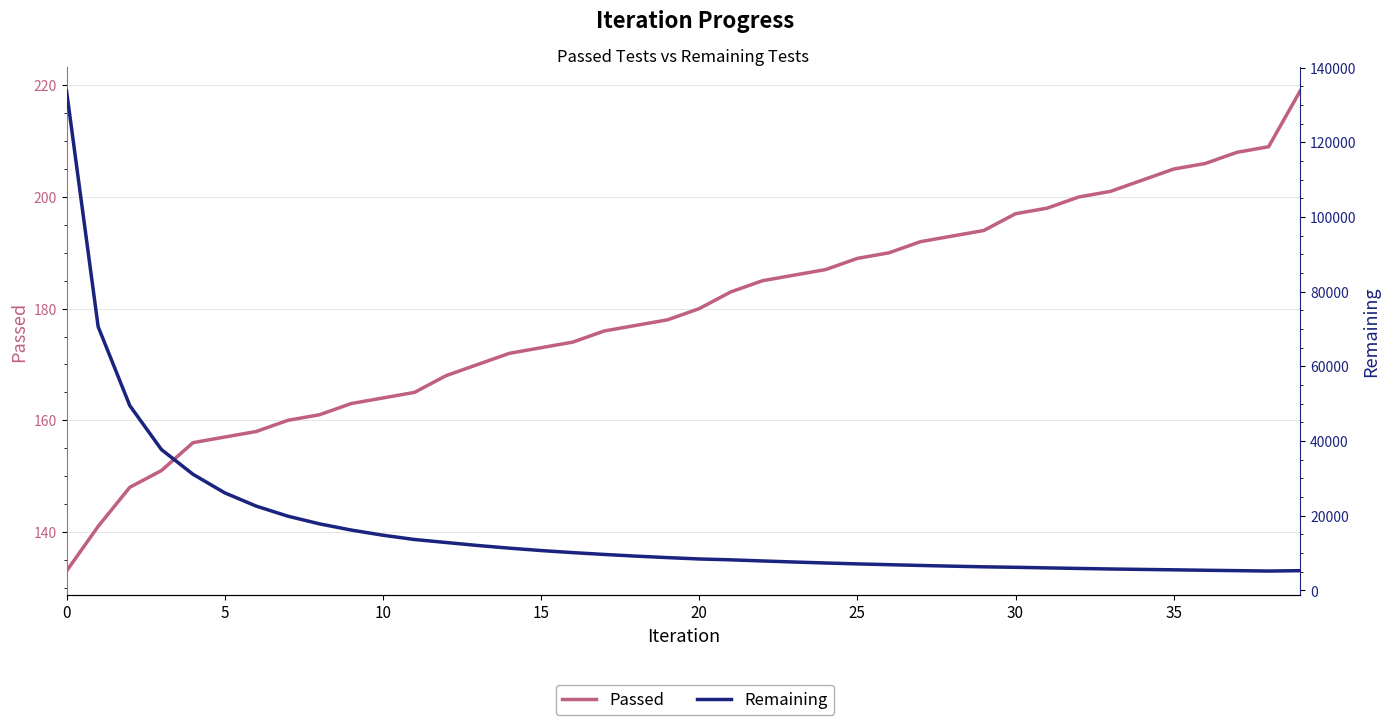

What is the difference between the second highest and minimum values in the Passed series?

76